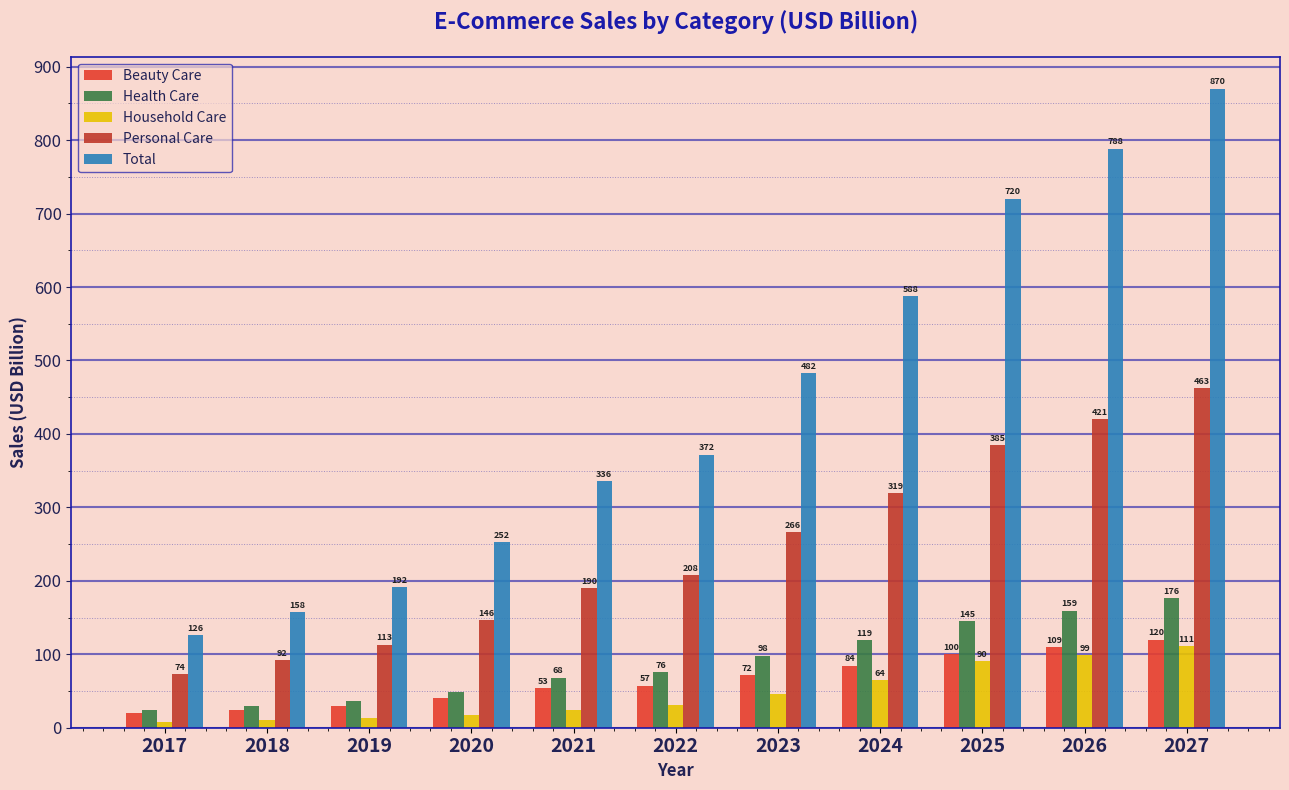

How many bars are there in each group?

5